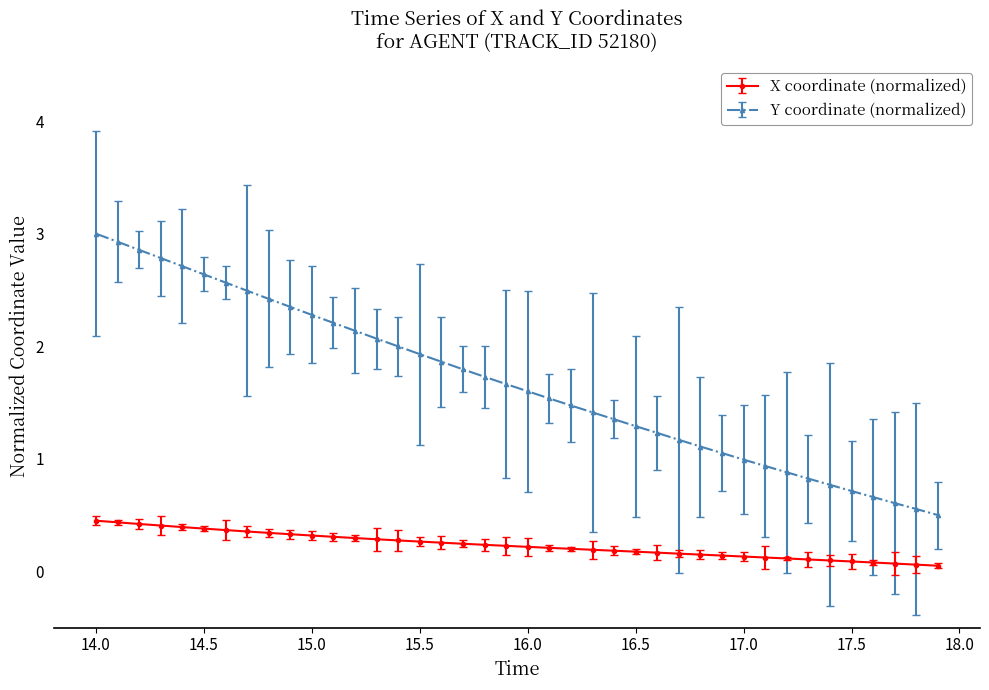

What is the maximum value shown in the chart?

3.0